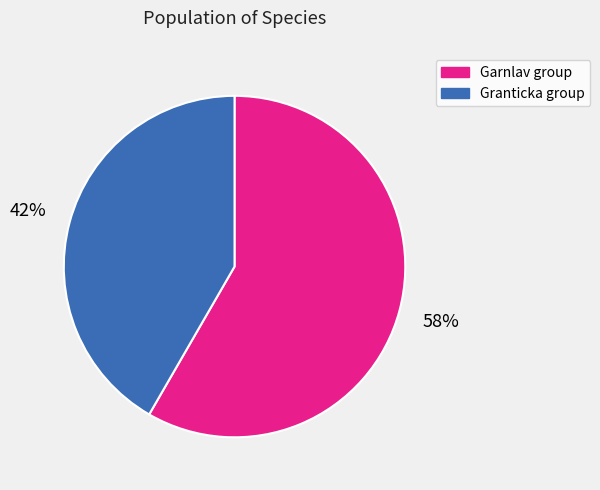

The Garnlav group slice represents 51% of the pie. True or false?

False